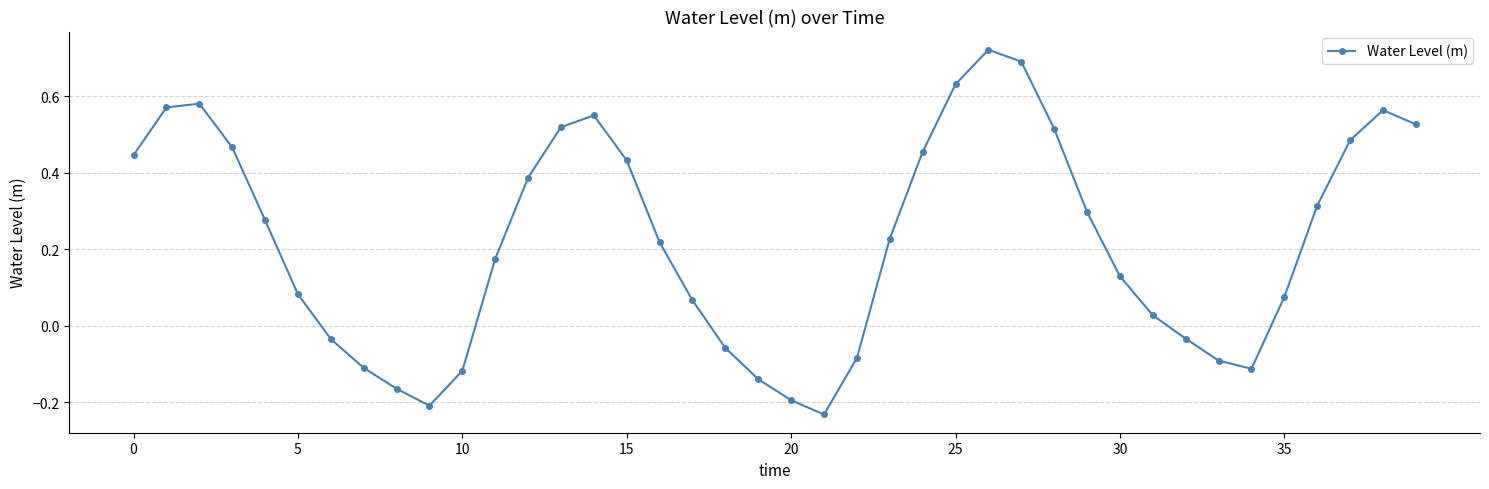

What is the sum of all values?

8.9